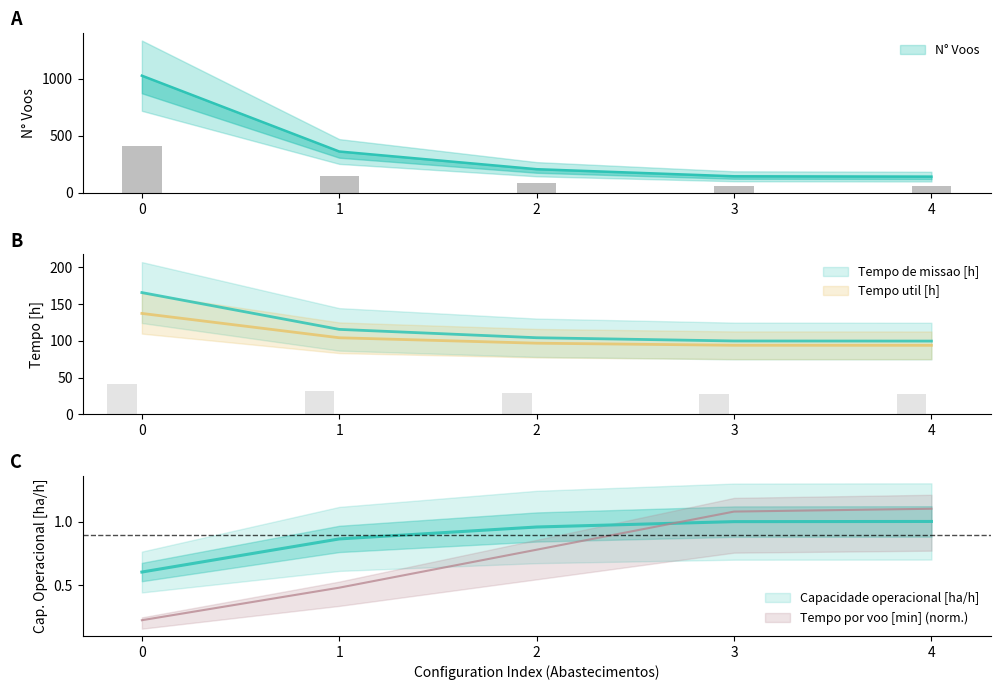

Are the bars horizontal?

No